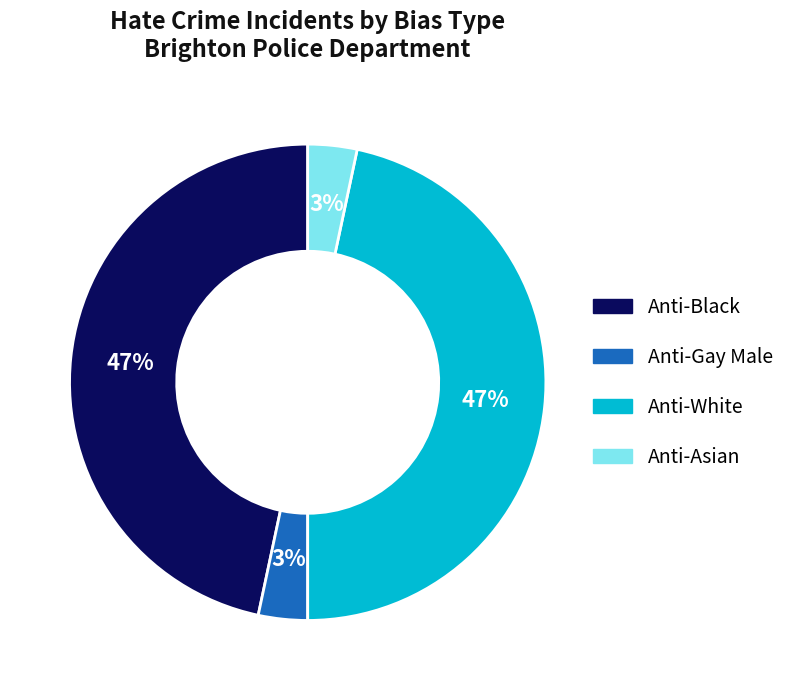

Is there a majority slice in this chart?

No